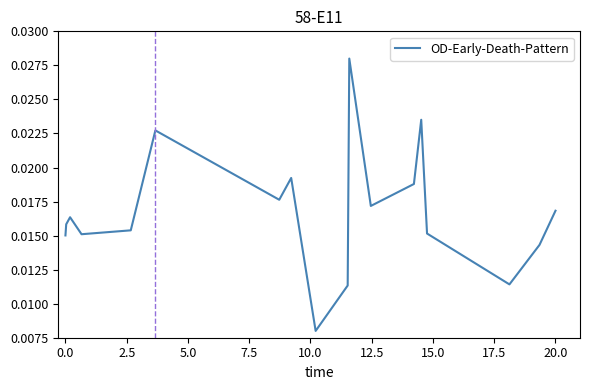

True or false: there are more than 2 points higher than both neighbors.

True